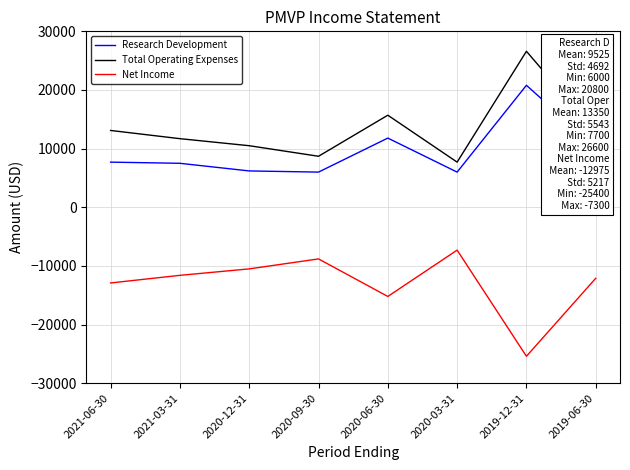

What is the smallest value displayed?

-25400